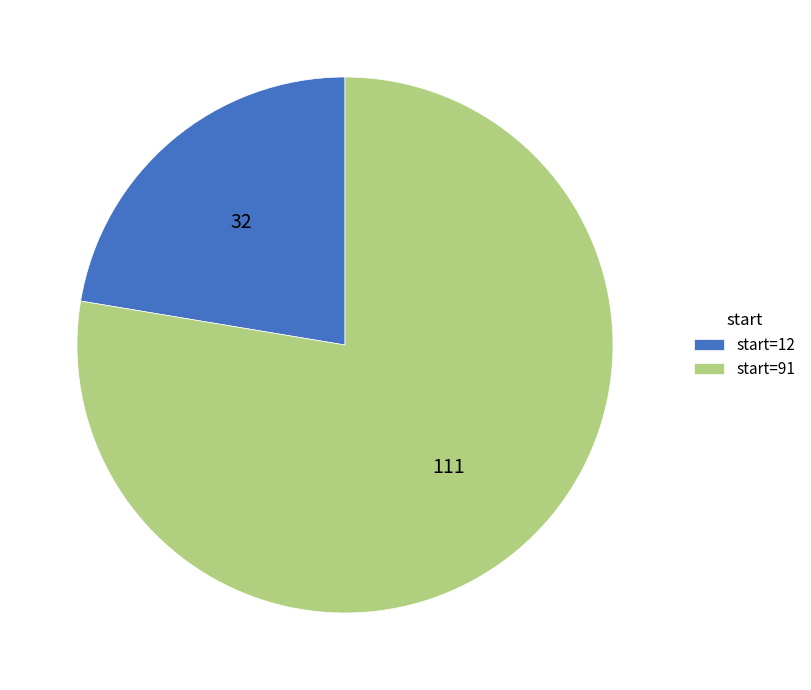

Does start=91 account for over 50% of the chart?

Yes